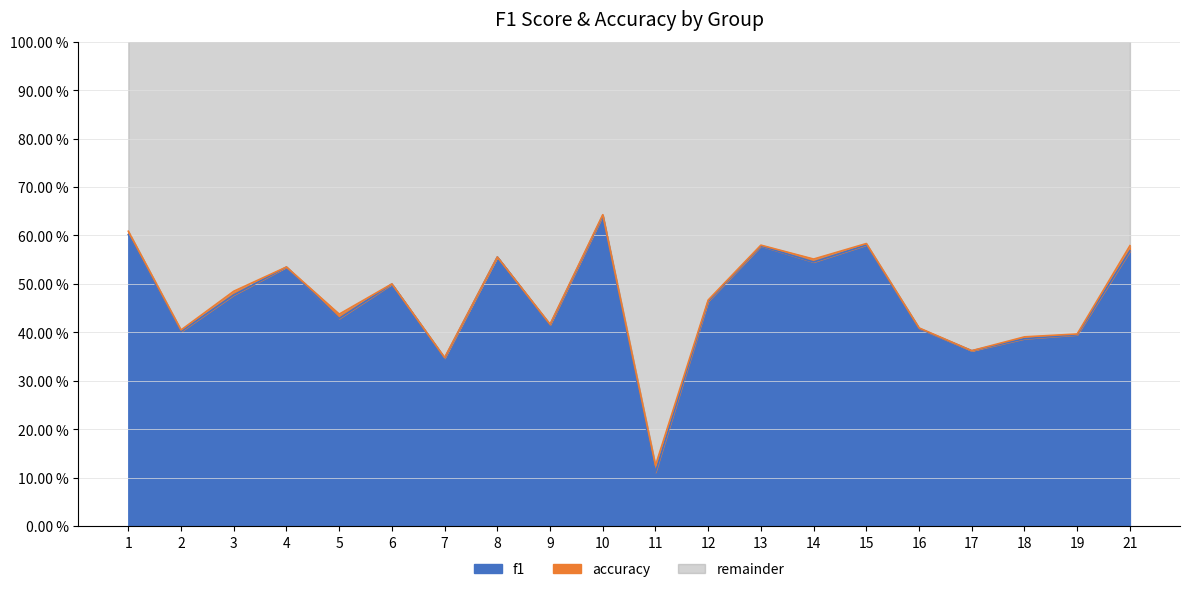

Reading right to left, list all the values displayed in this chart.

f1: 21=0.6	19=0.4	18=0.4	17=0.4	16=0.4	15=0.6	14=0.5	13=0.6	12=0.5	11=0.1	10=0.6	9=0.4	8=0.6	7=0.3	6=0.5	5=0.4	4=0.5	3=0.5	2=0.4	1=0.6
accuracy: 21=0.6	19=0.4	18=0.4	17=0.4	16=0.4	15=0.6	14=0.6	13=0.6	12=0.5	11=0.1	10=0.6	9=0.4	8=0.6	7=0.3	6=0.5	5=0.4	4=0.5	3=0.5	2=0.4	1=0.6